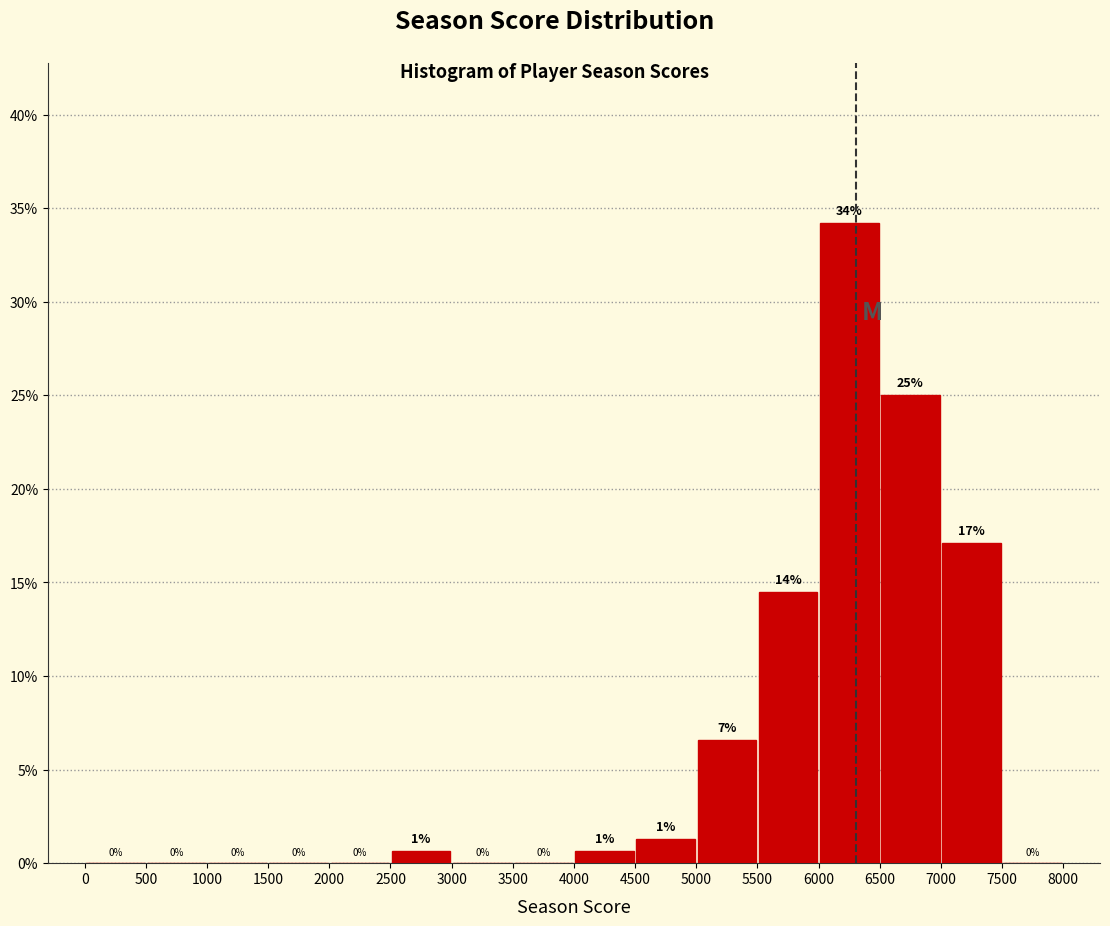

Over which range of the x-axis is the bar tallest?

6000 to 6500